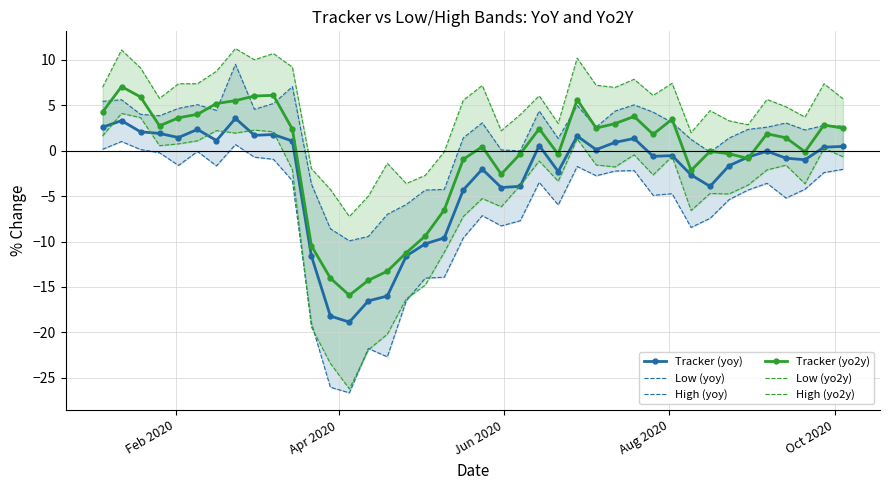

How many data points in High (yo2y) are less than 5?

17